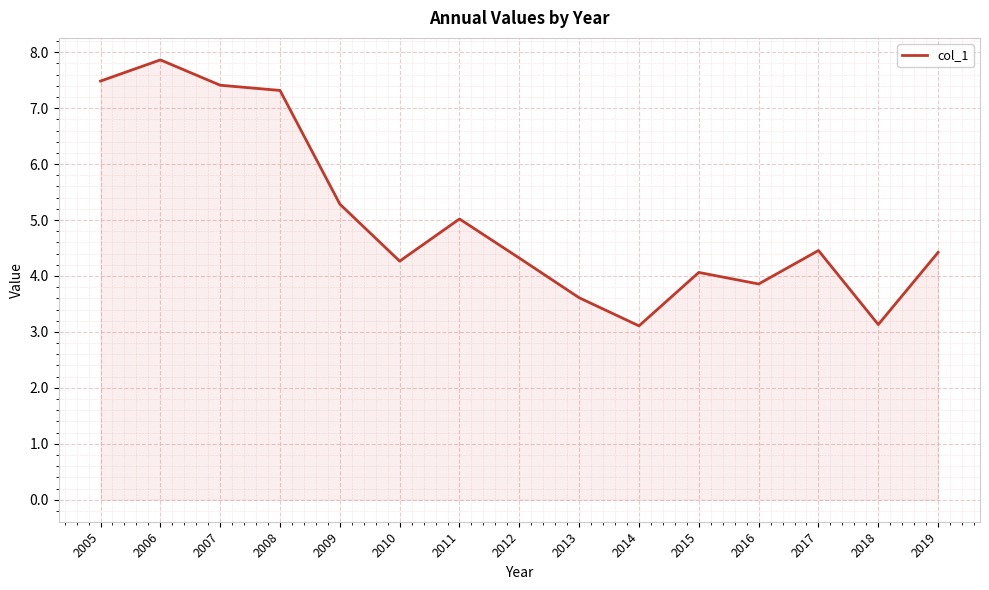

True or false: the data has more than 2 interior local peaks.

True